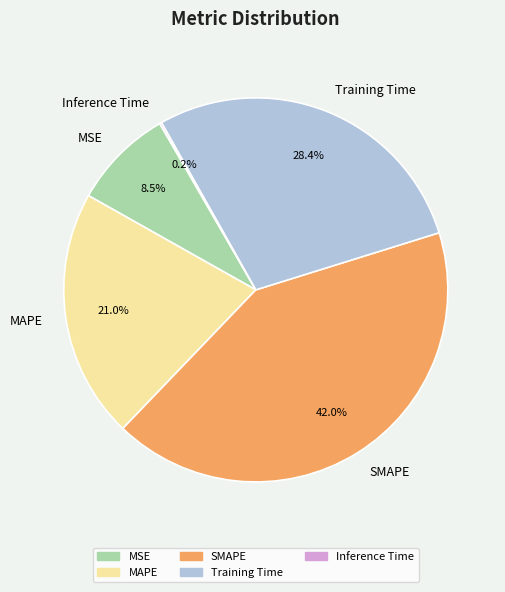

Is the sum of SMAPE and Training Time greater than half?

Yes